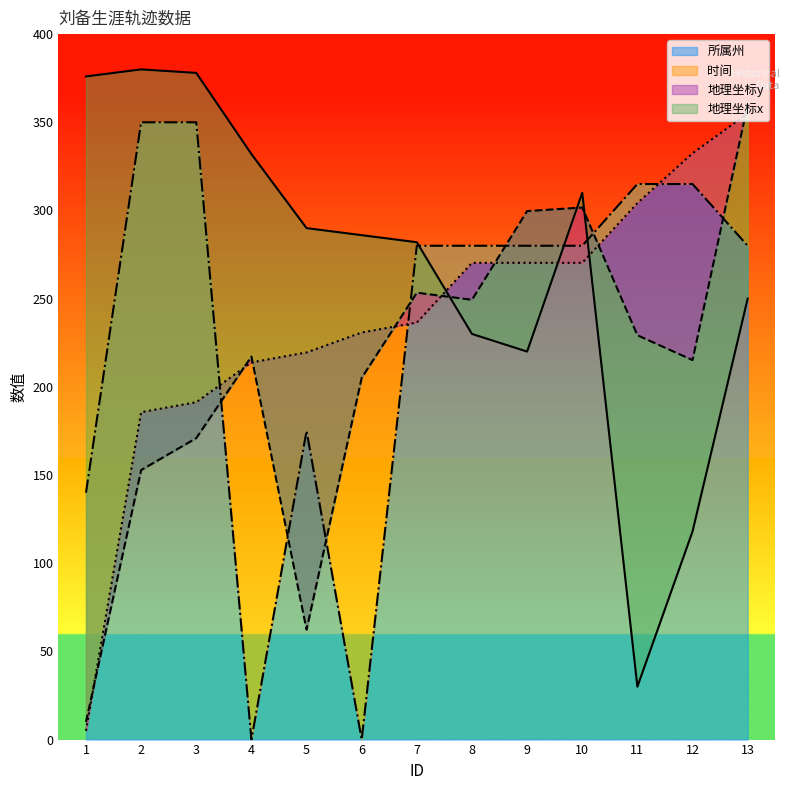

How many data points in 所属州 are less than 280?

4